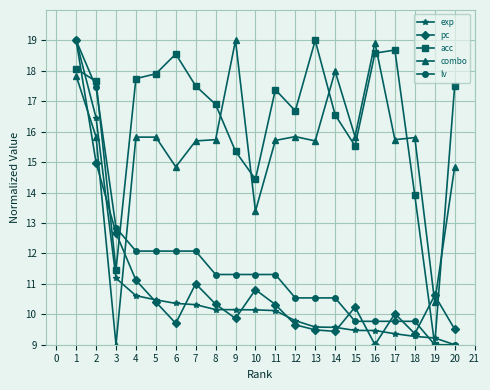

Rank the series at 7 from highest to lowest value.

acc, combo, lv, pc, exp